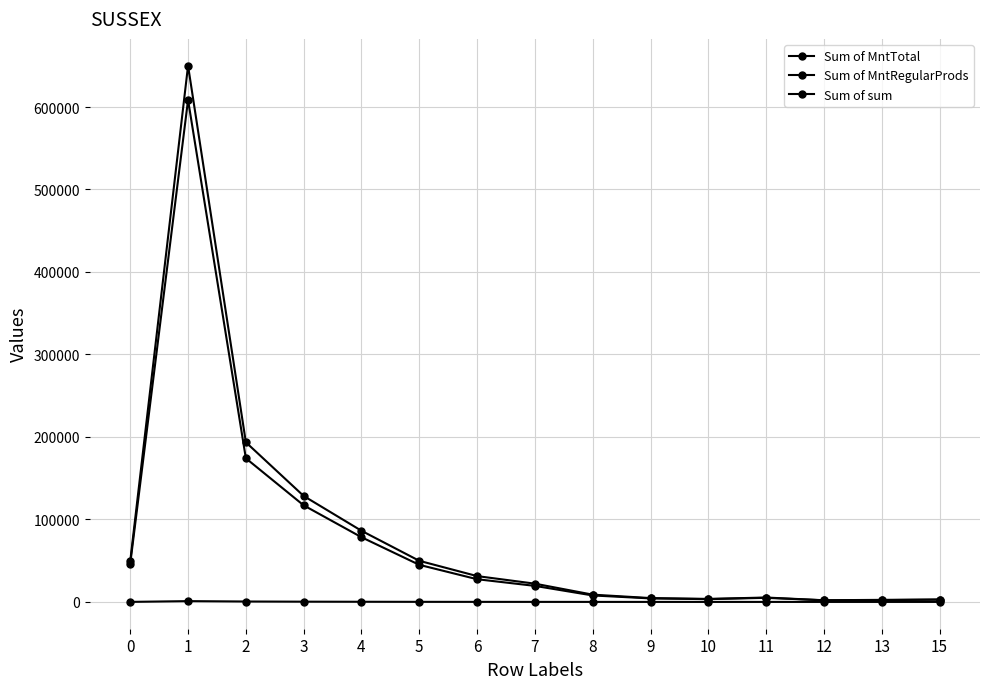

At which category does Sum of sum reach its first local peak?

1